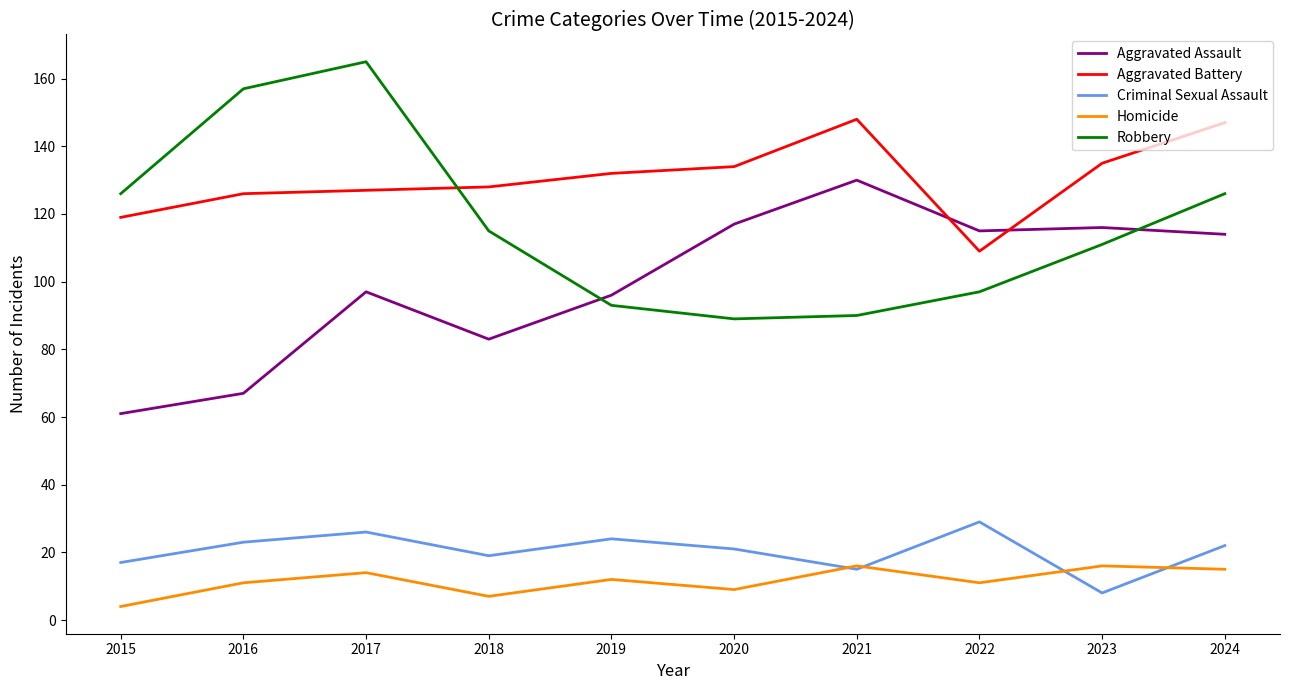

Which series has the largest total across all categories?

Aggravated Battery